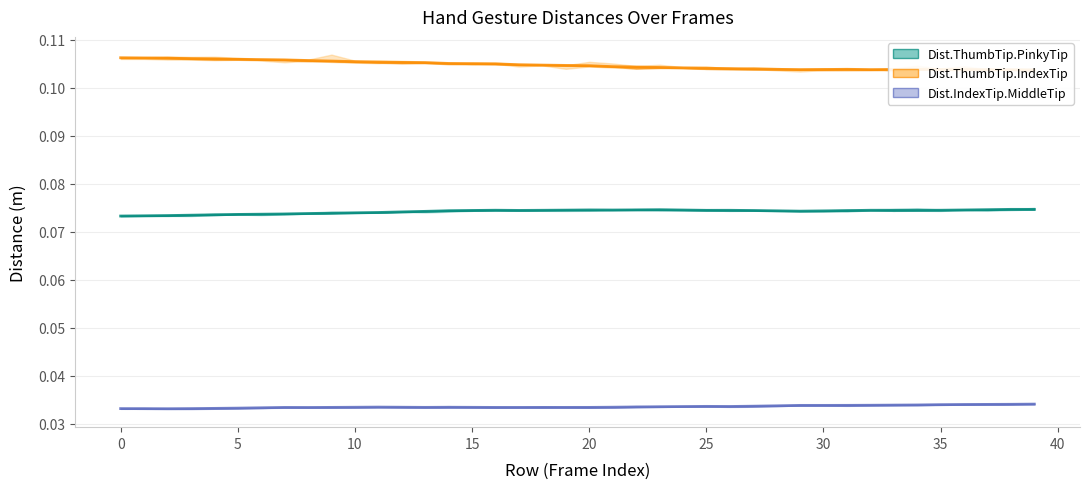

True or false: Dist.ThumbTip.PinkyTip has more than 0 points higher than both neighbors.

True